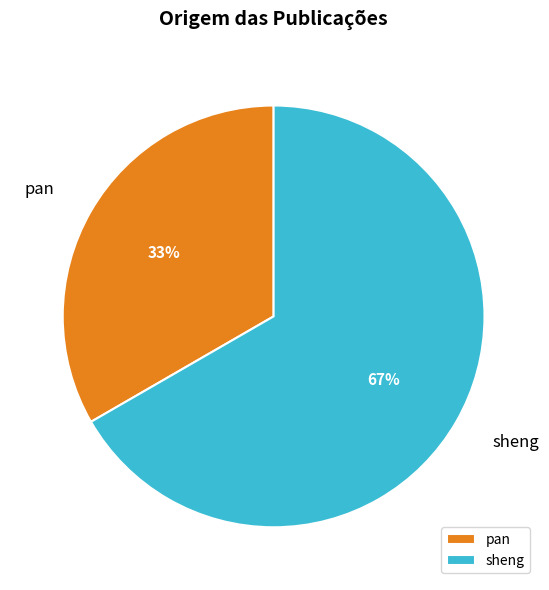

Does sheng represent more than half of the total?

Yes